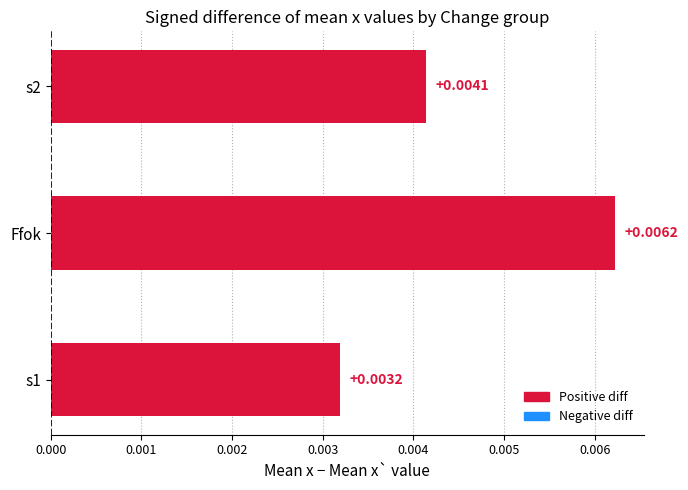

Which label corresponds to the largest value in the chart?

Ffok